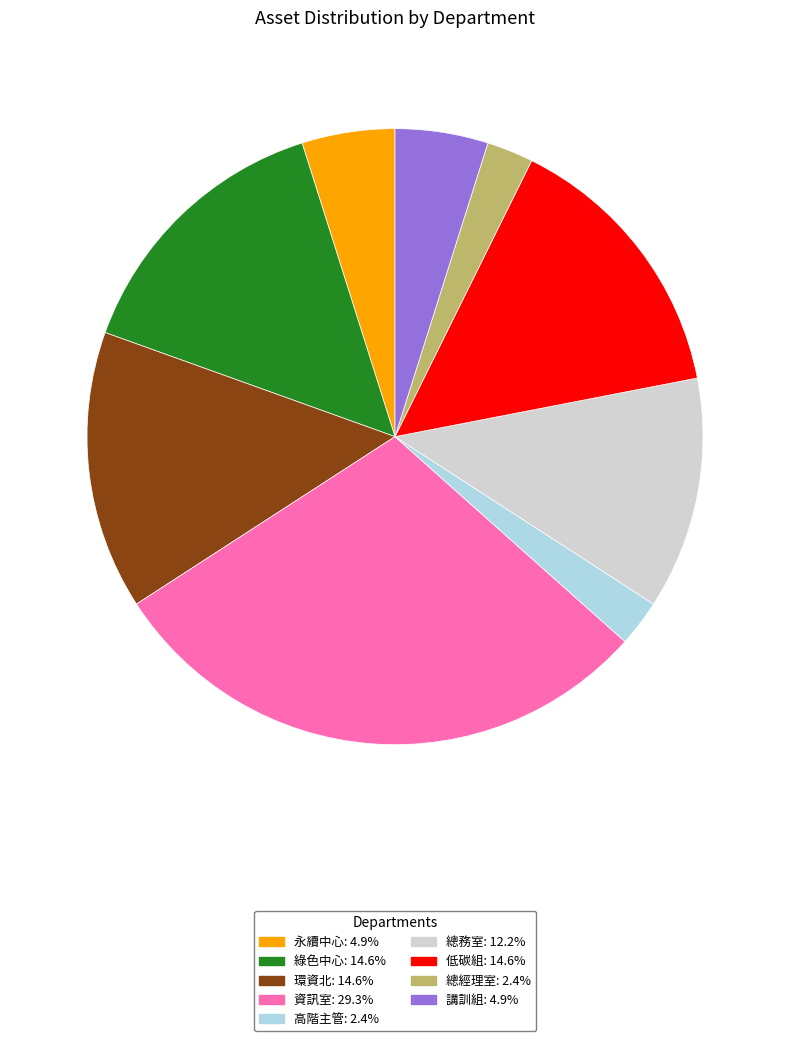

Does 高階主管 represent more than half of the total?

No